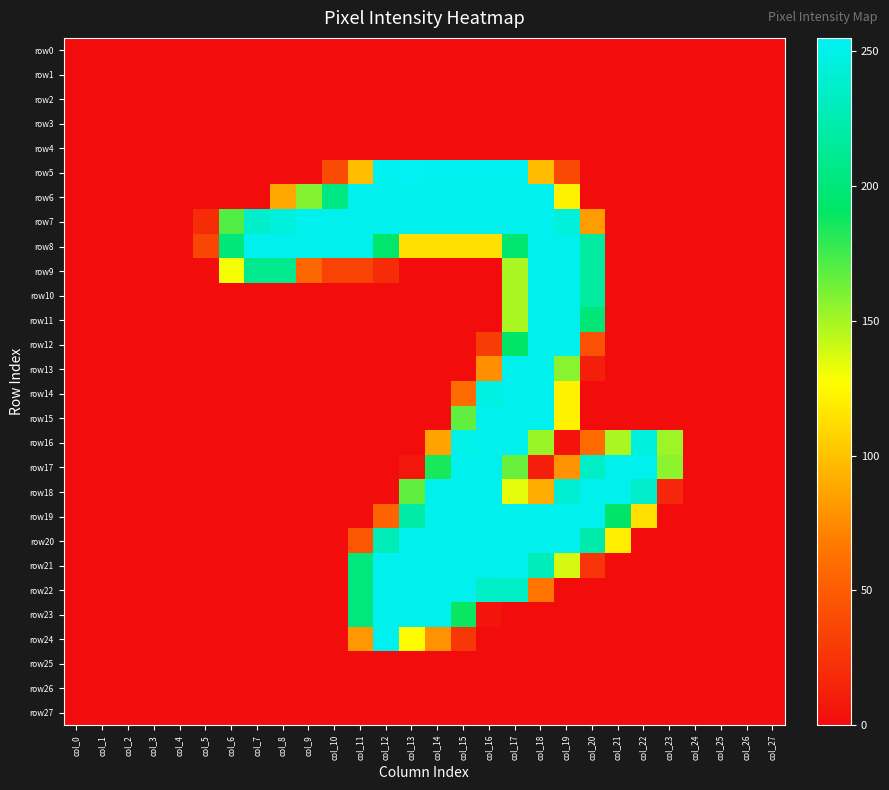

What is the difference between the highest and lowest values at col_13?

255